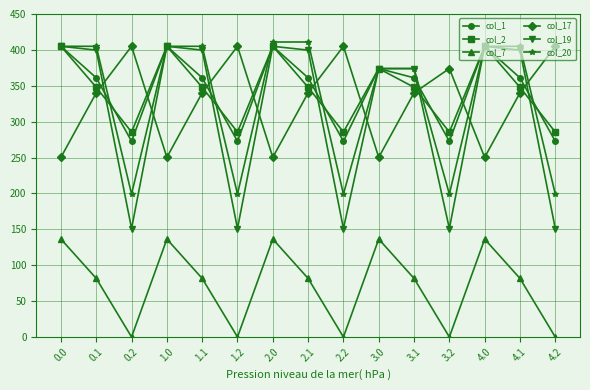

At how many categories does at least one series exceed 53?

15